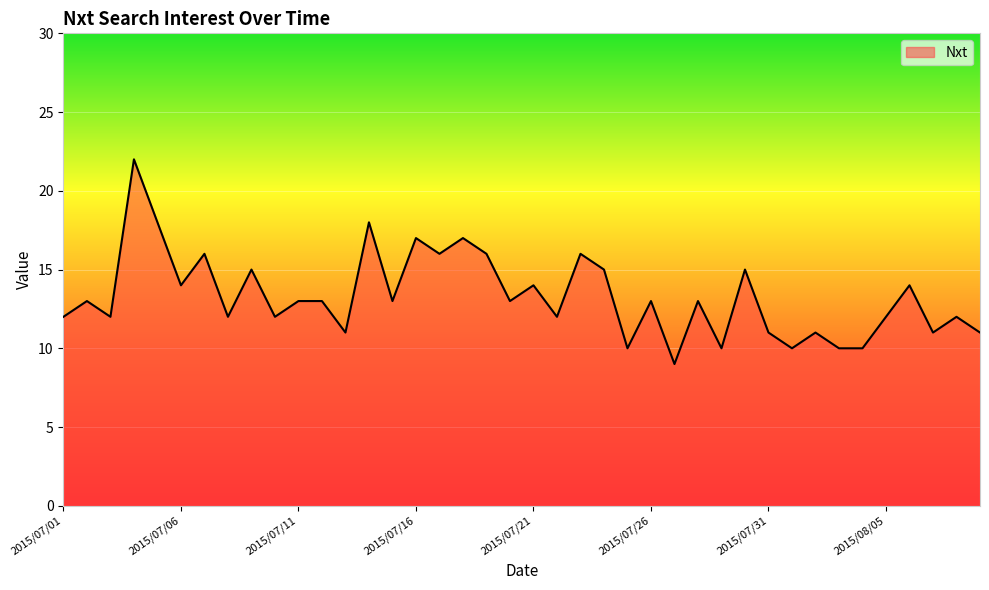

Reading left to right, transcribe all the data shown in this chart.

12	13	12	22	18	14	16	12	15	12	13	13	11	18	13	17	16	17	16	13	14	12	16	15	10	13	9	13	10	15	11	10	11	10	10	12	14	11	12	11